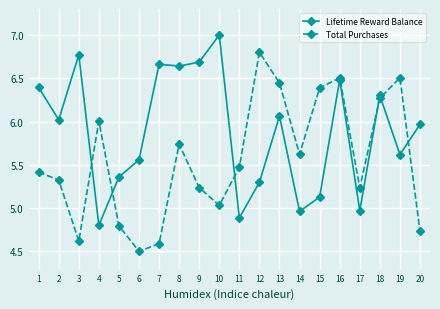

Where is the first local maximum for Lifetime Reward Balance?

3